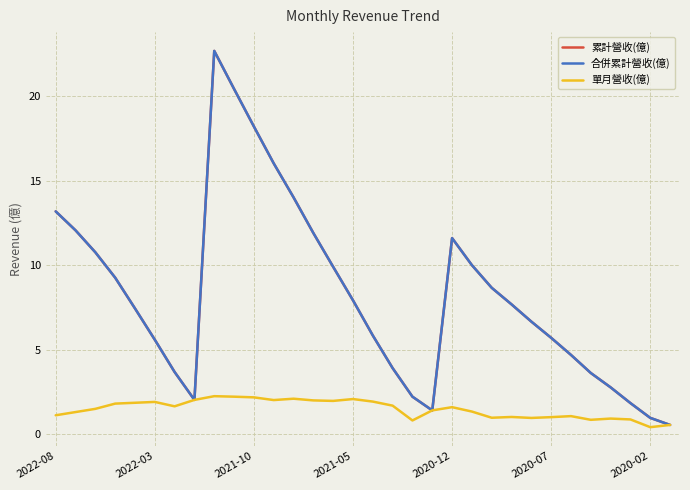

At which category does the chart reach its peak across all series?

8